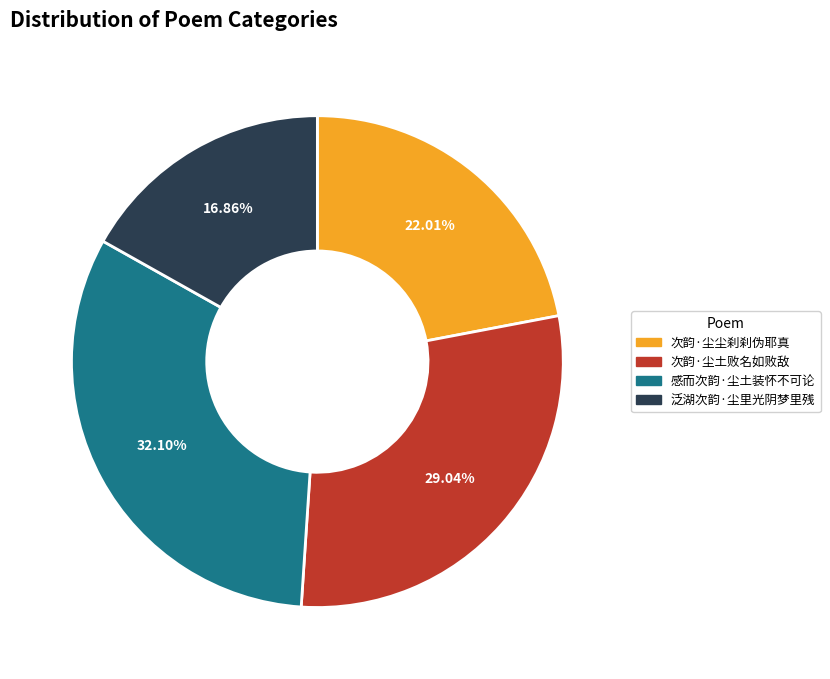

Which slice is the smallest?

泛湖次韵·尘里光阴梦里残